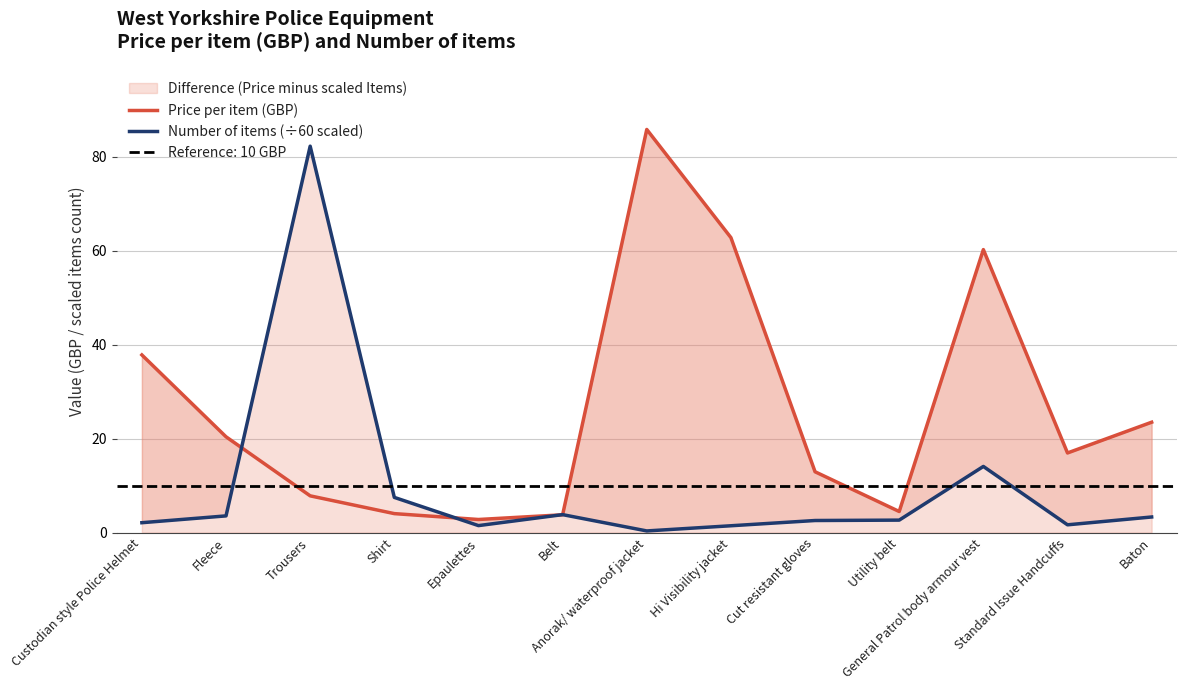

At which category does Price per item (GBP) reach its first local peak?

Anorak/ waterproof jacket